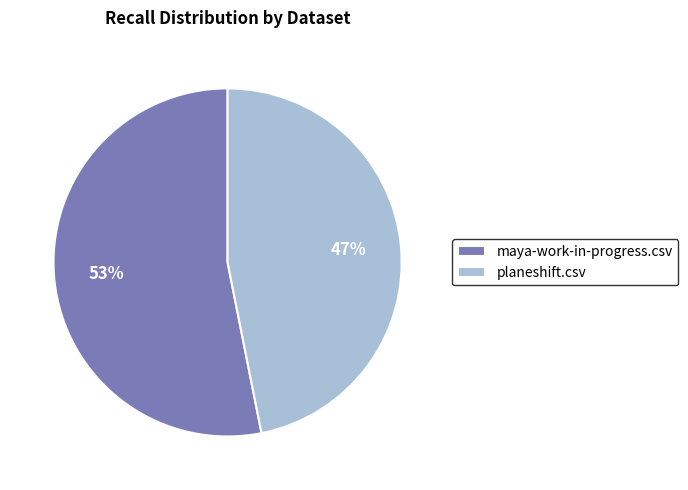

Which has a higher value, planeshift.csv or maya-work-in-progress.csv?

maya-work-in-progress.csv